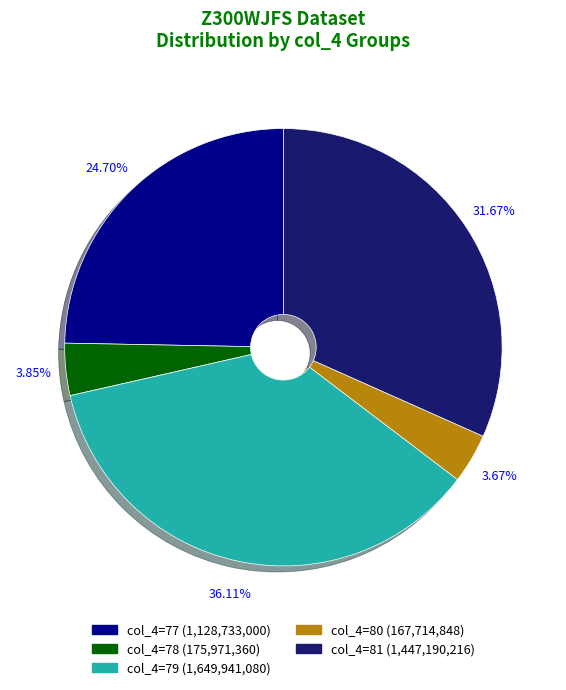

To the nearest percent, what is the difference between the largest and smallest slice percentages?

32%